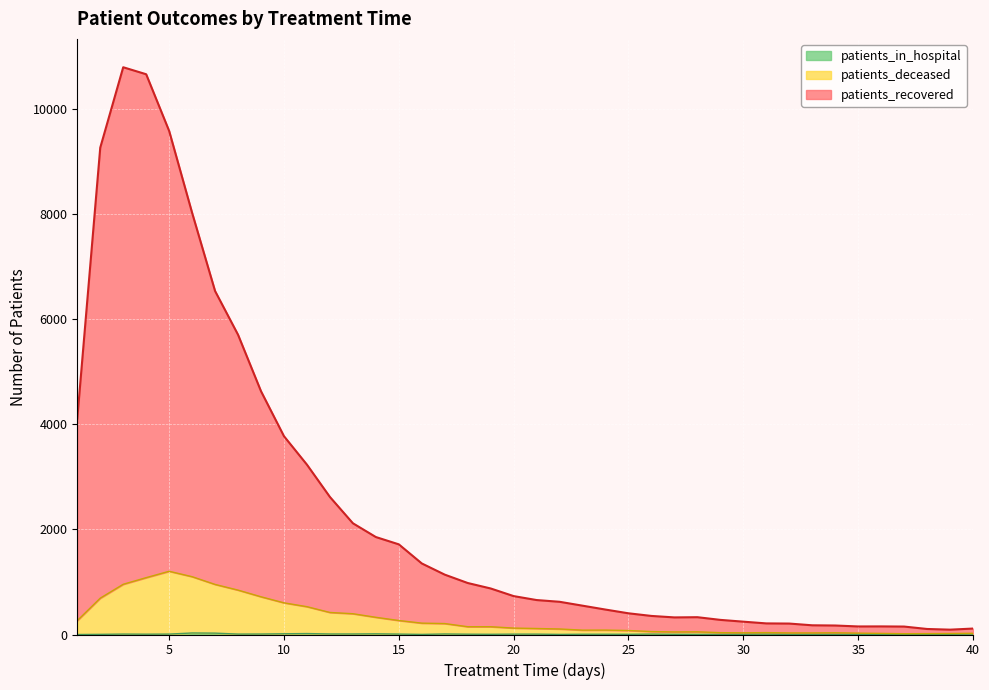

What is the maximum value shown in the chart?

10785